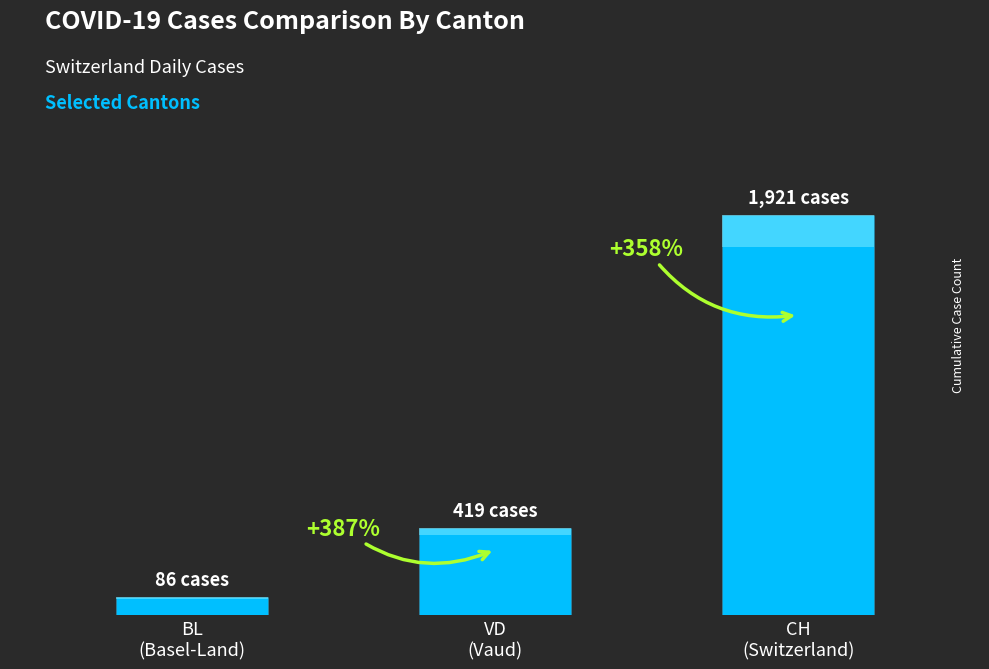

Is it true that BL equals 20 at 2020-03-30?

False